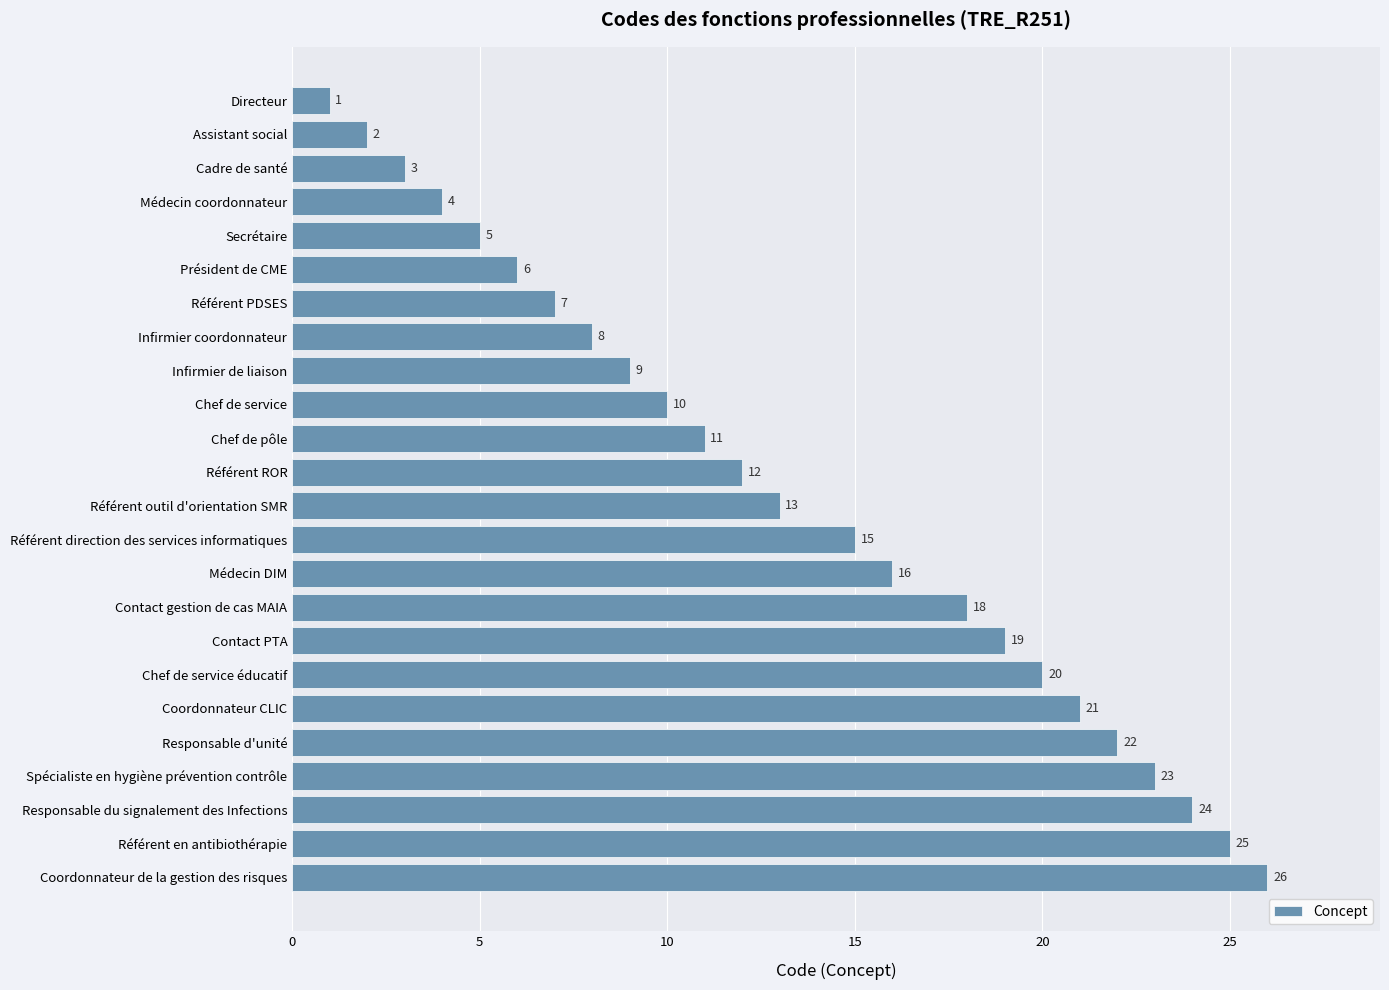

Reading bottom to top, list all the values displayed in this chart.

26	25	24	23	22	21	20	19	18	16	15	13	12	11	10	9	8	7	6	5	4	3	2	1